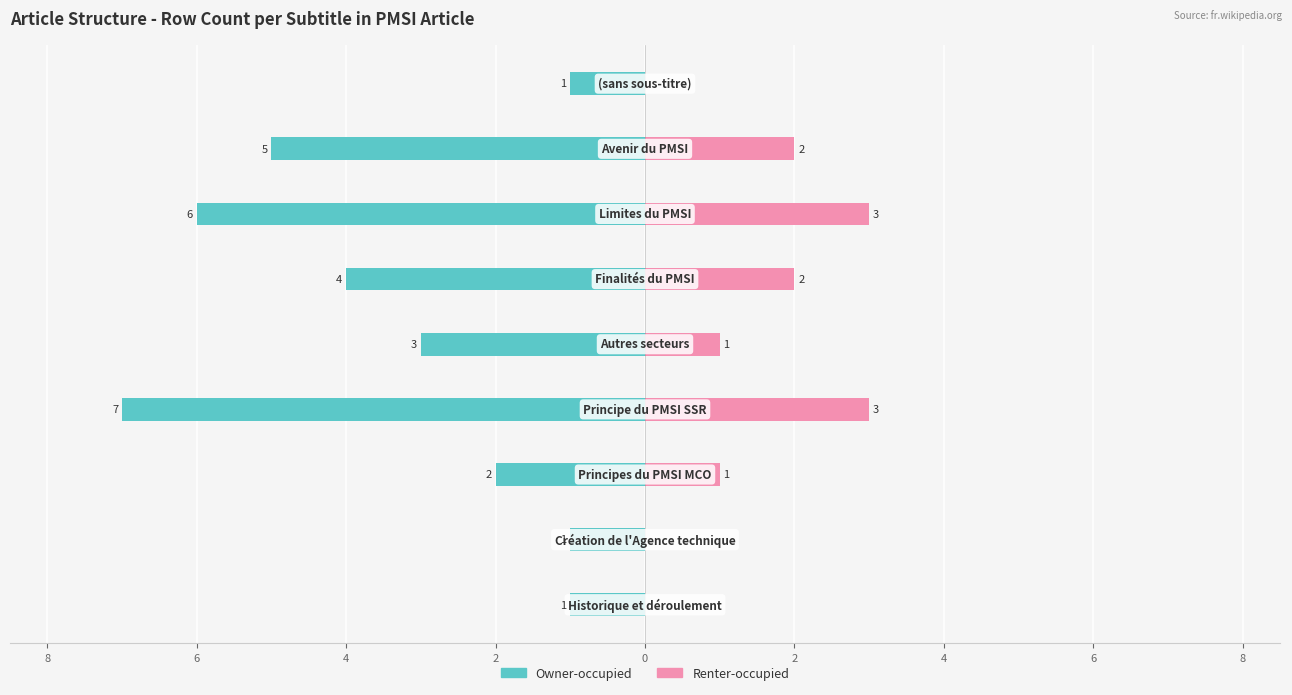

How many groups of bars are there?

9